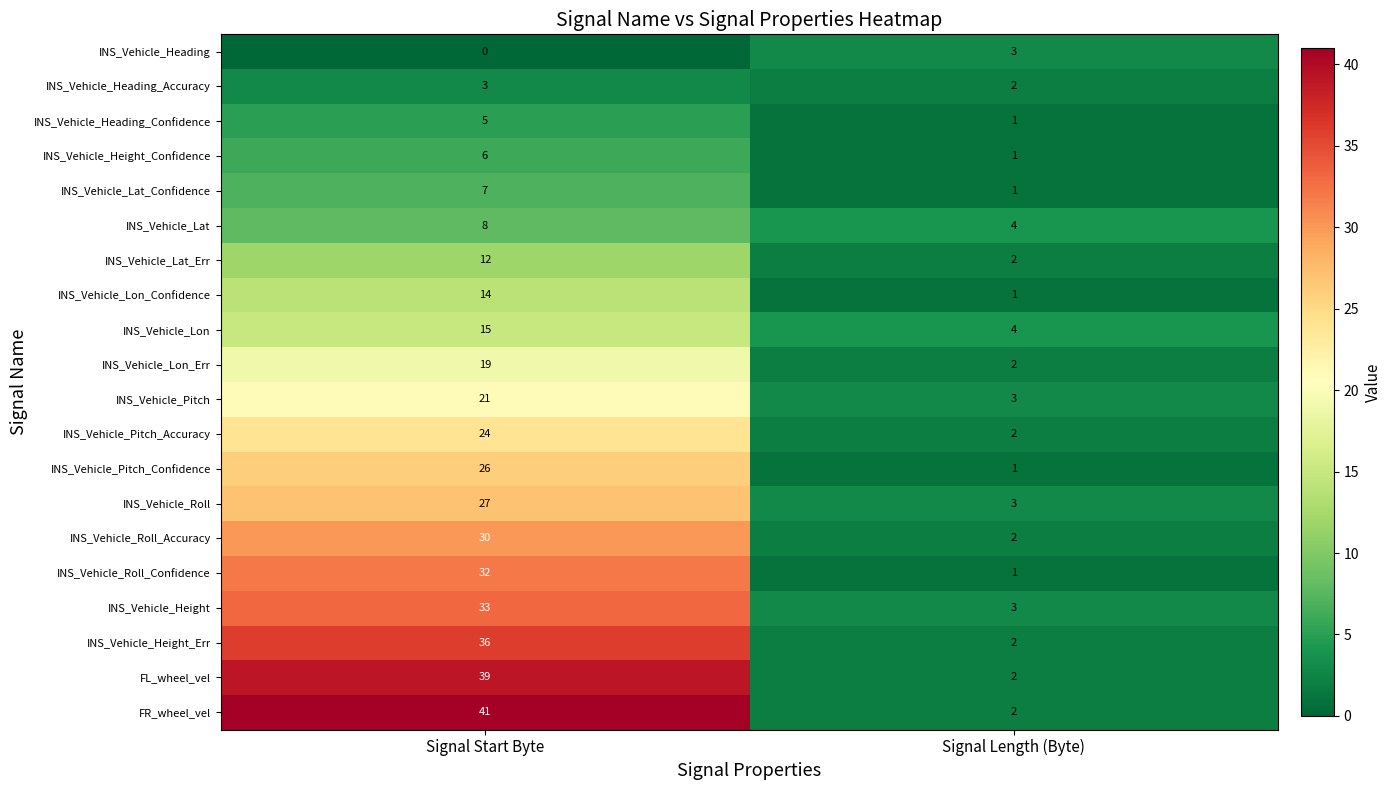

At which category is the sum across all series the highest?

Signal Start Byte